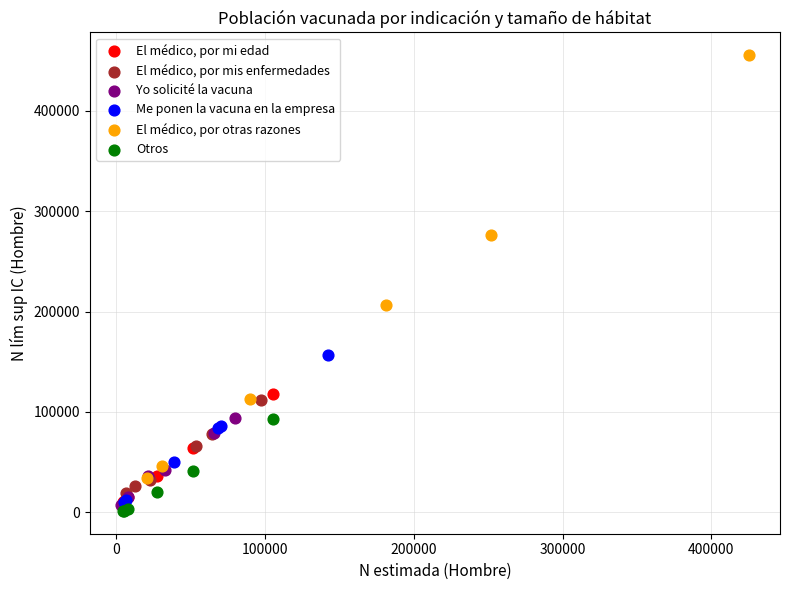

Which series has the widest spread of Y values?

El médico, por otras razones